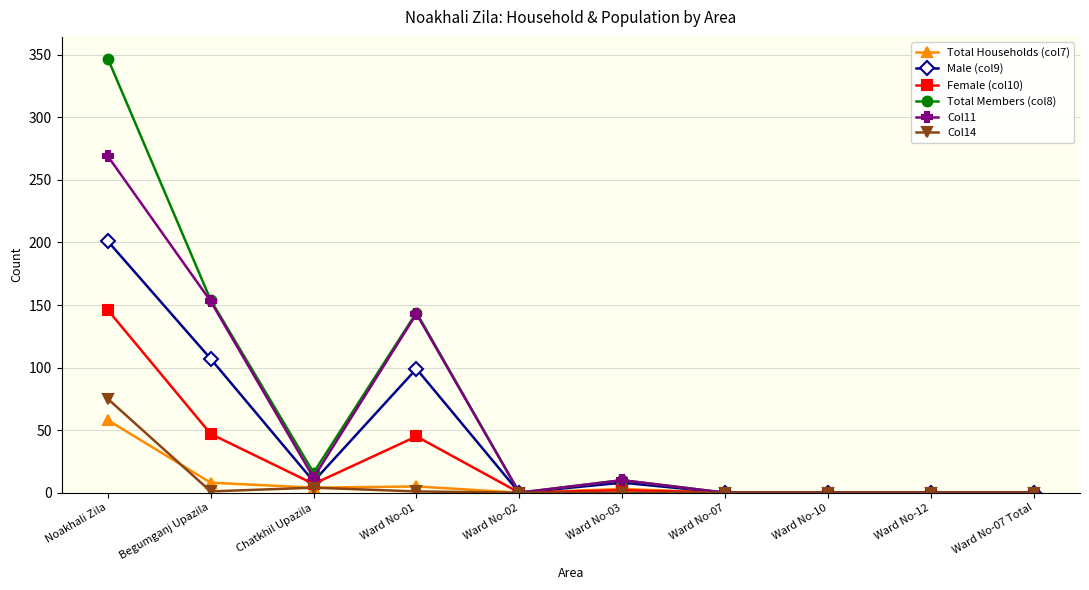

How many lines are shown in the chart?

6